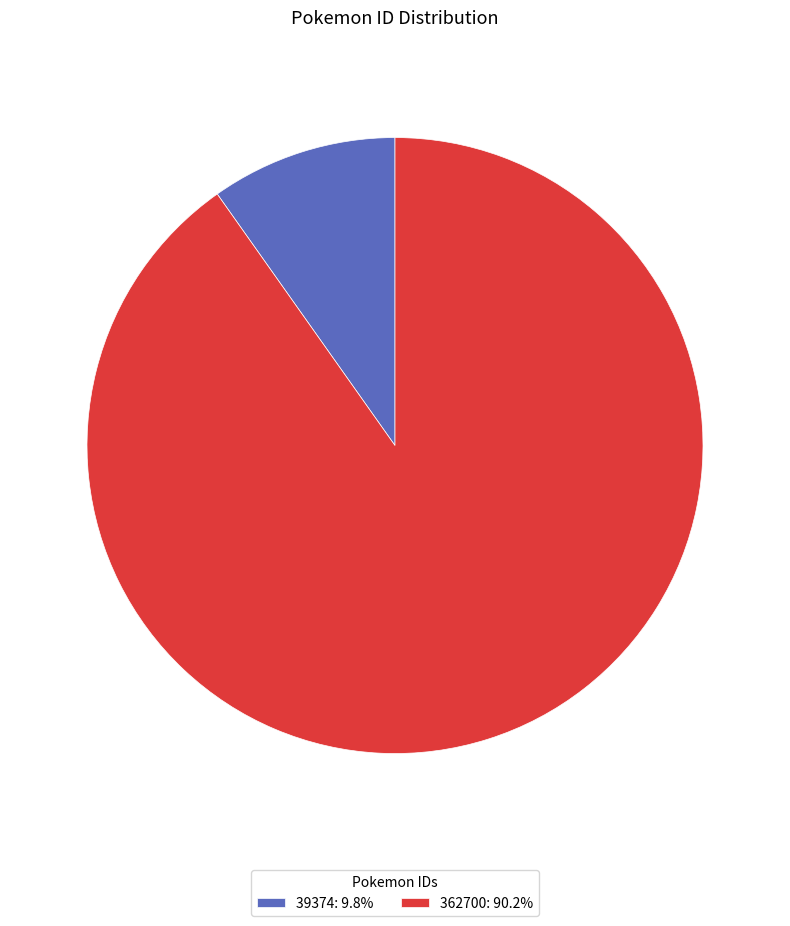

Combined, do 362700: 90.2% and 39374: 9.8% account for over 50%?

Yes